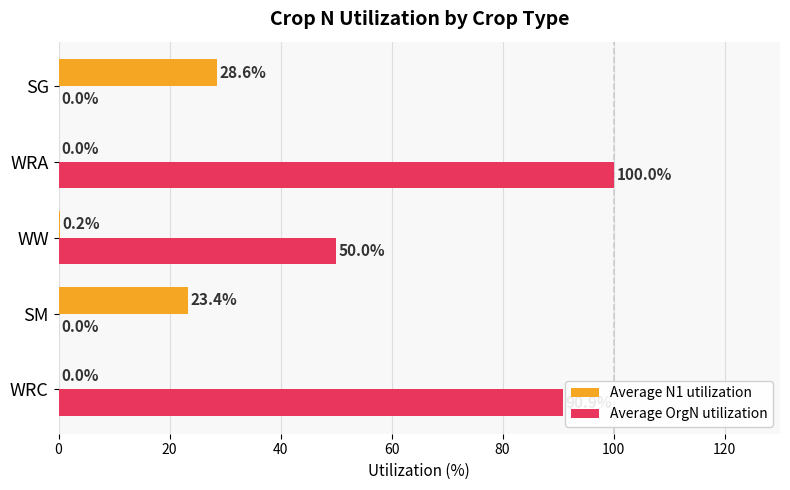

Which series changed the most between WRC and SM?

Average OrgN utilization